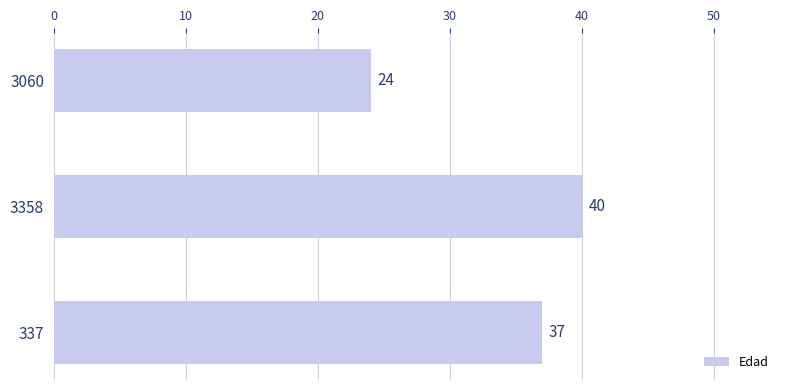

Where is the data nearest to the value 32?

337